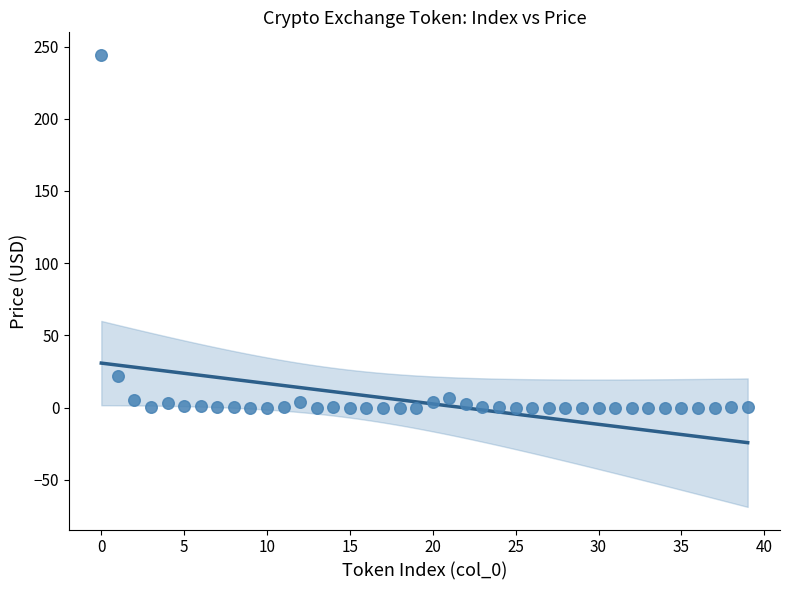

What is the range of Y values (max minus min)?

244.2